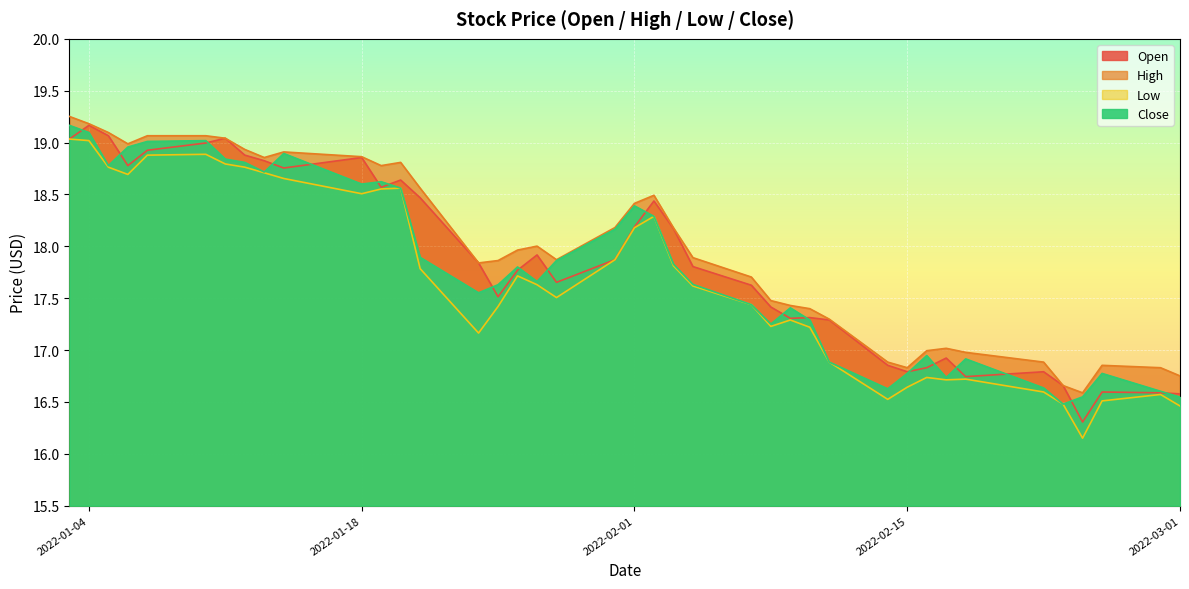

True or false: Open has a value of 16.8 at 2022-02-15.

True